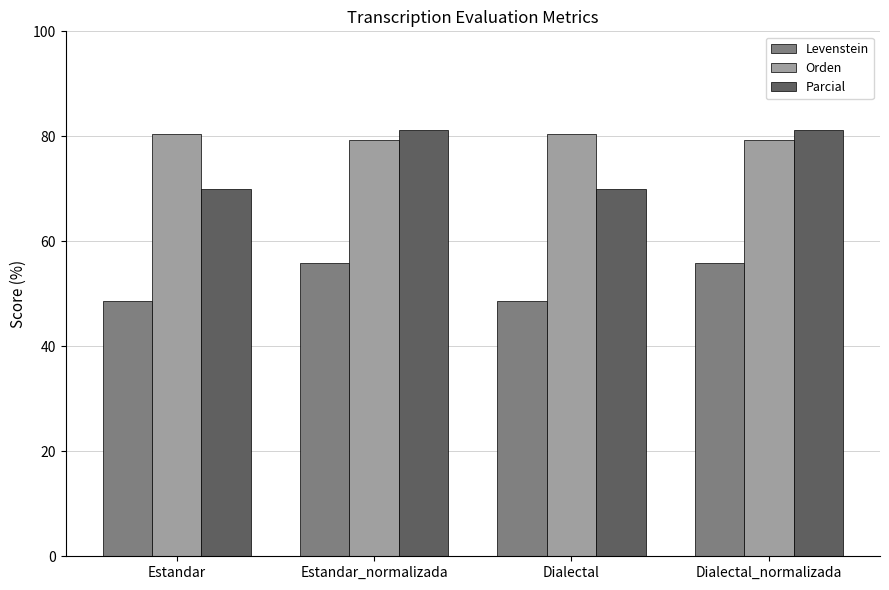

Rank the series by their average value, from highest to lowest.

Orden, Parcial, Levenstein